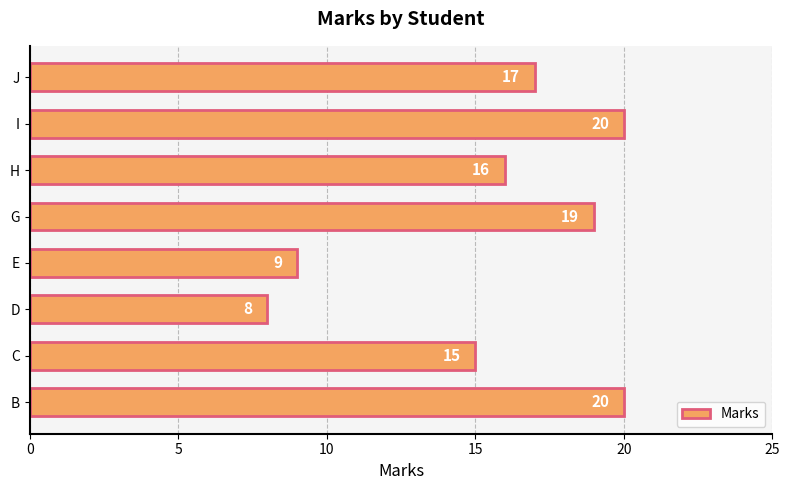

How many values are below 17?

4